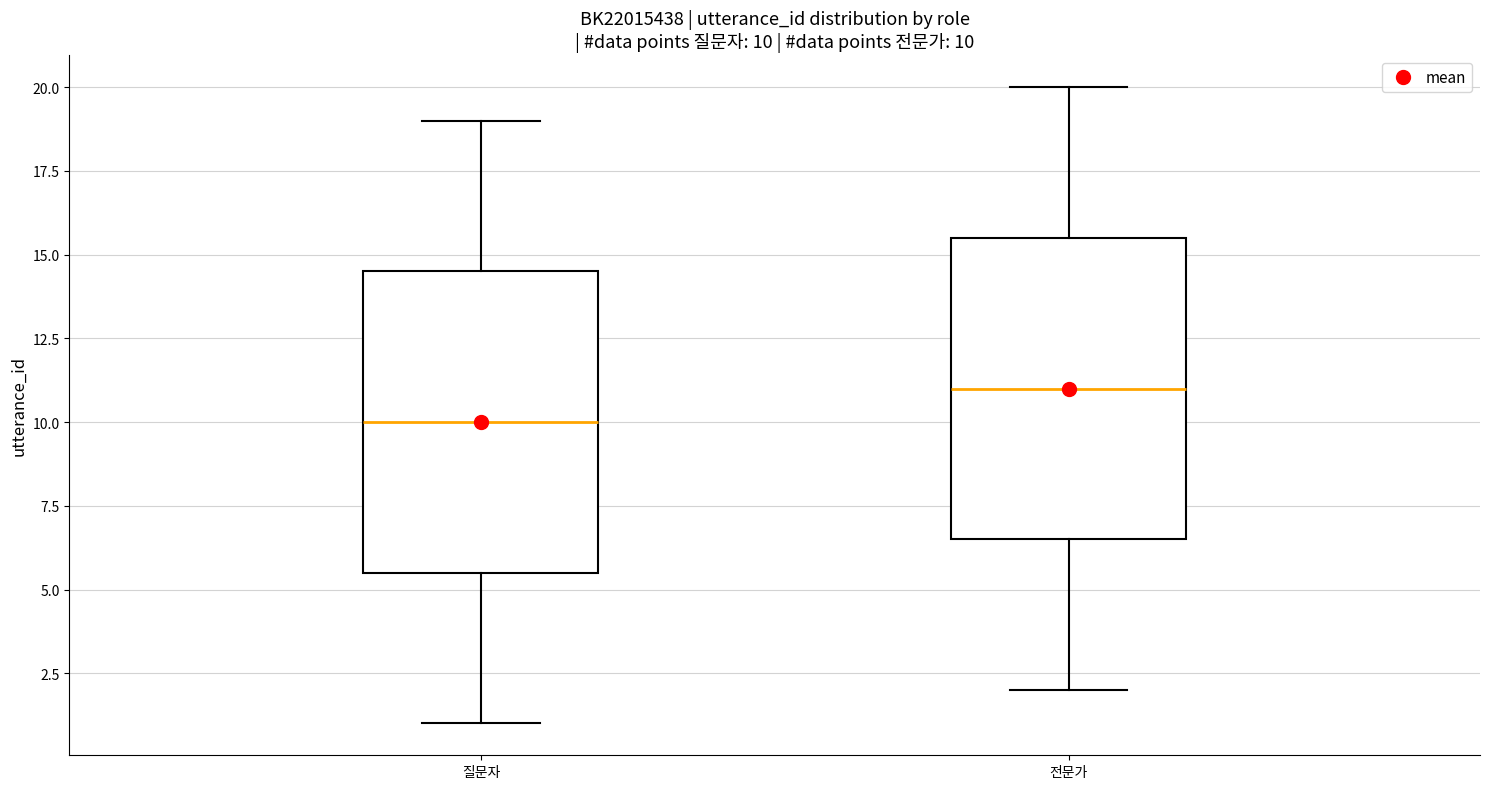

Which box has the highest median line?

전문가